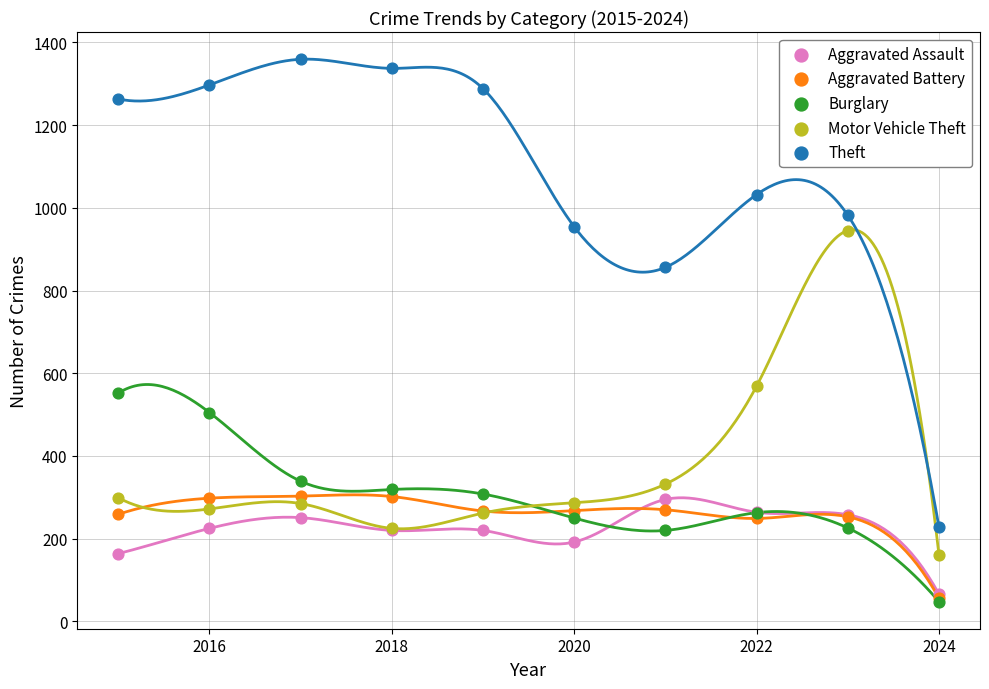

In the Theft series, what Y value is closest to 793?

856